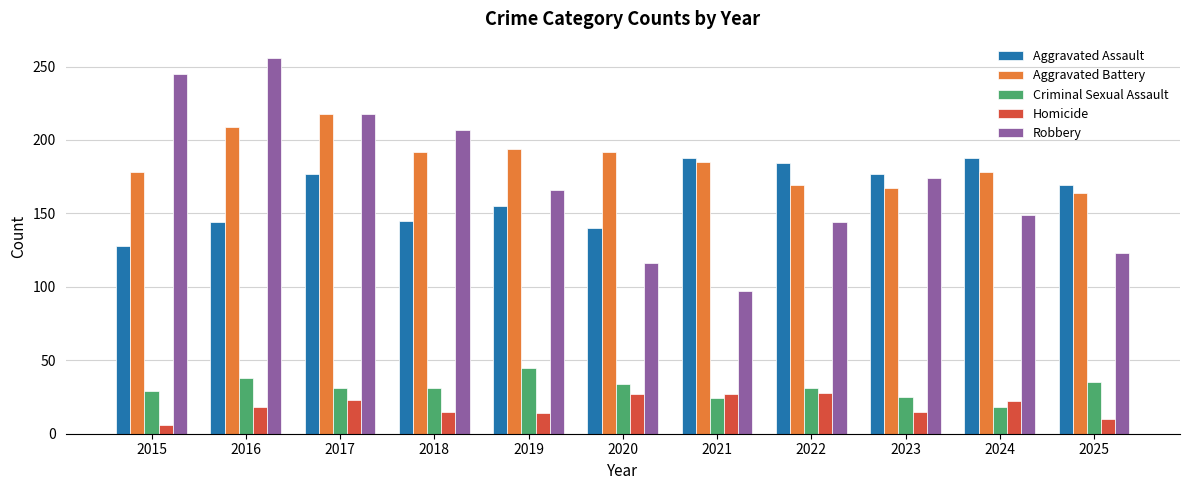

What is the difference between the Robbery values at 2016 and 2022?

112